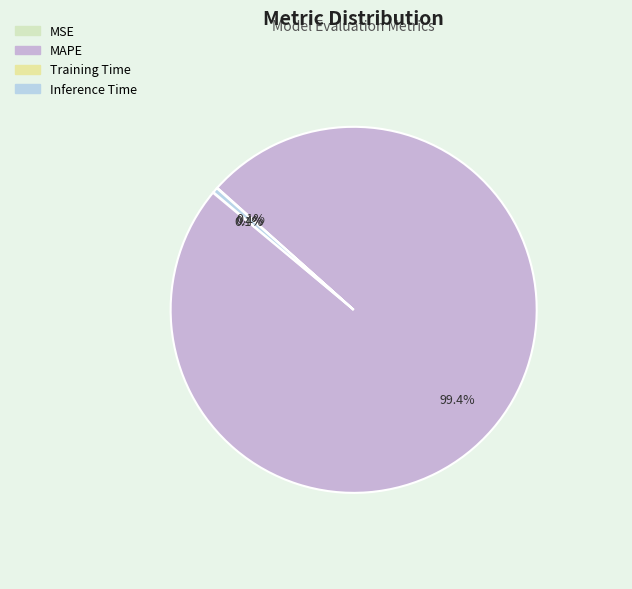

What is the total percentage of MAPE and Training Time?

99.5%